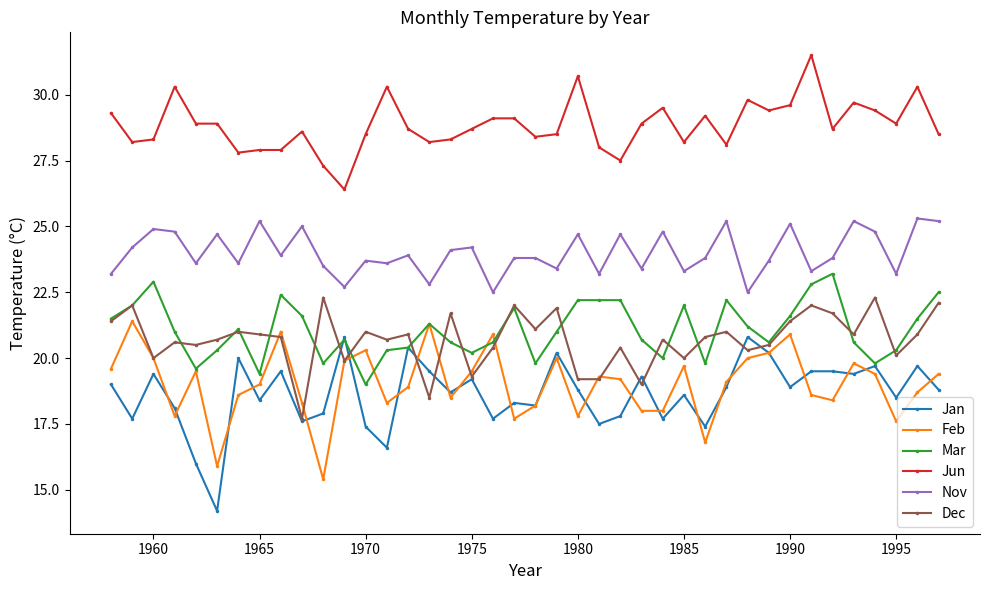

Which series has the largest total across all categories?

Jun